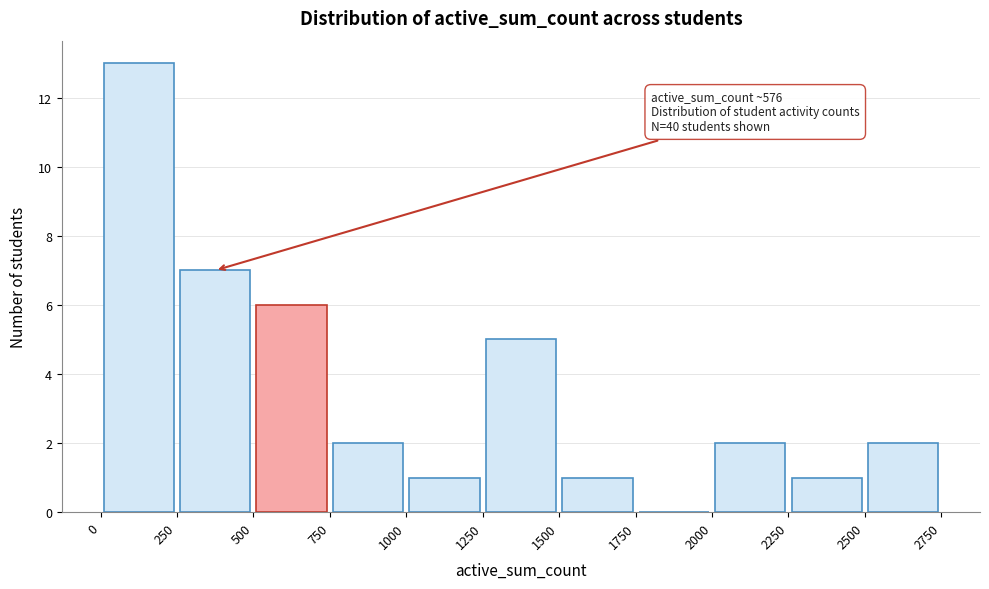

Which range on the x-axis has the tallest bar?

0 to 250